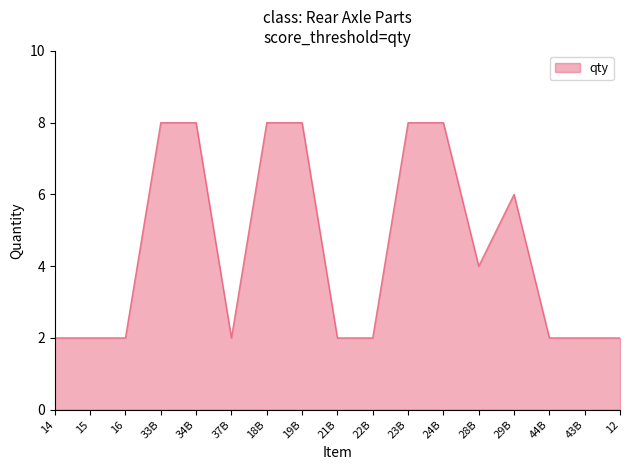

Is it true that the value at 29B is 6?

True